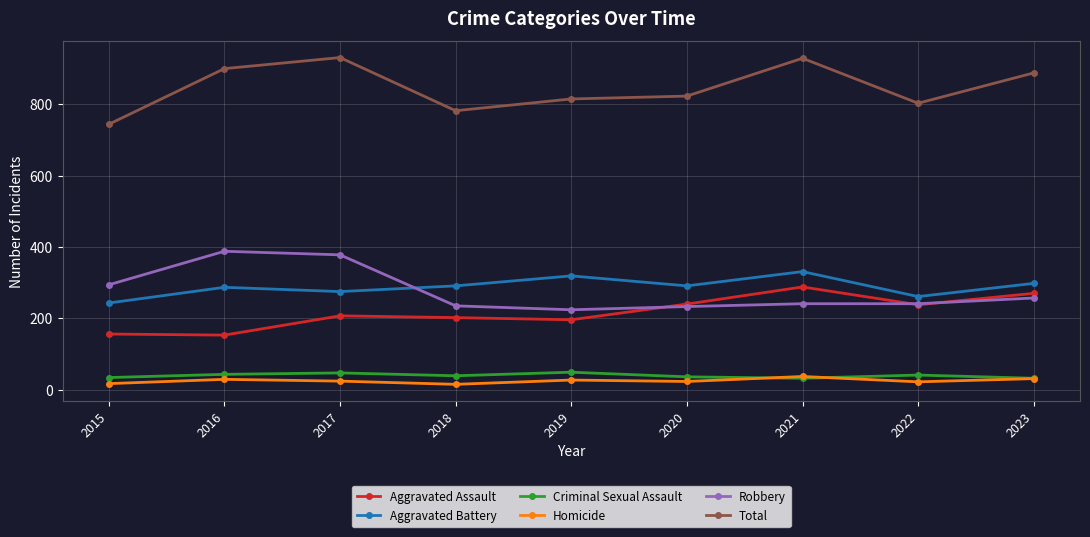

Which series has the largest total across all categories?

Total